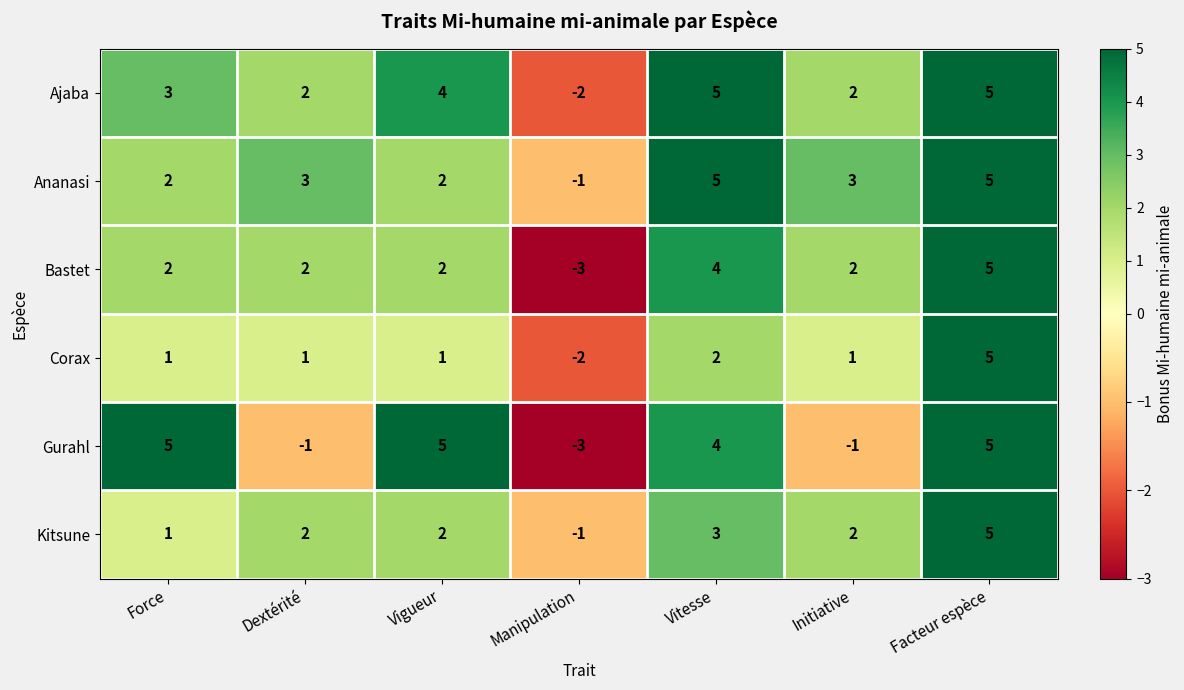

Which label corresponds to the smallest value in the chart?

Manipulation